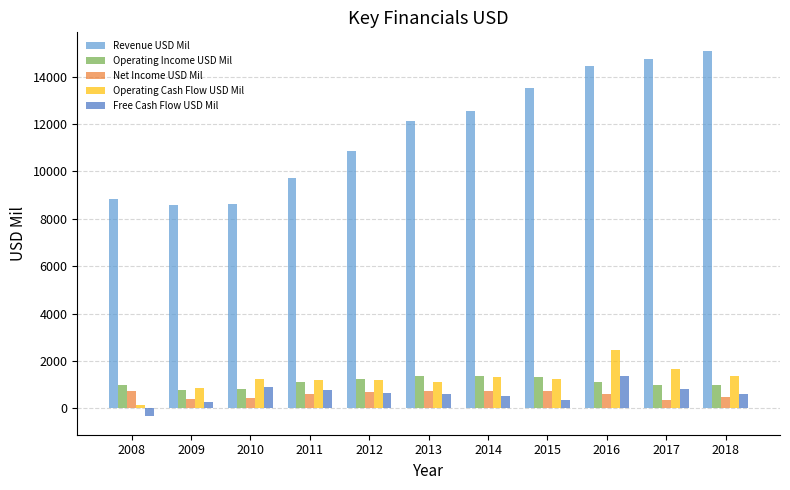

At which category does the chart reach its minimum across all series?

2008